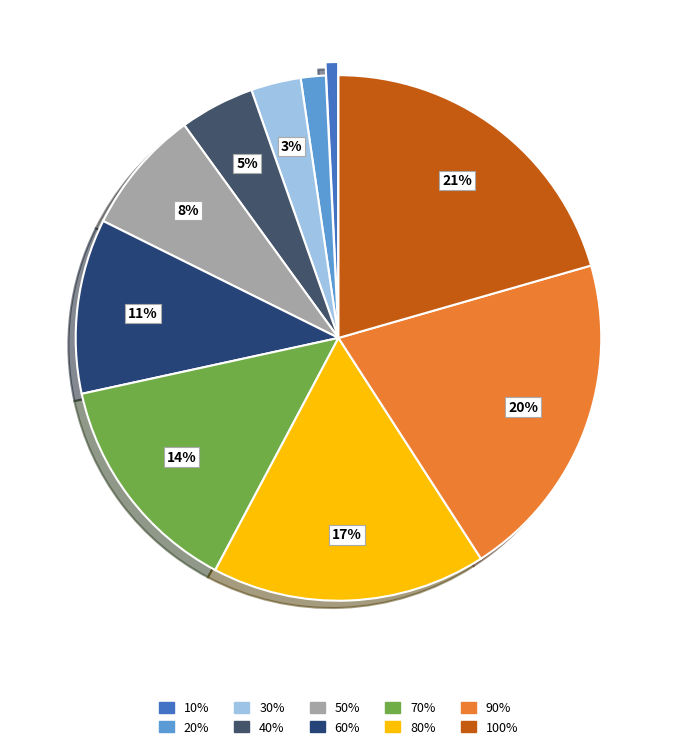

Count the number of slices in the pie.

10